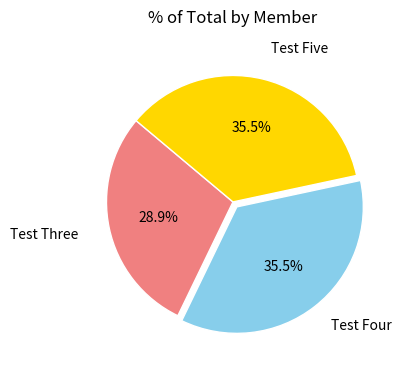

Does any single category account for the majority?

No